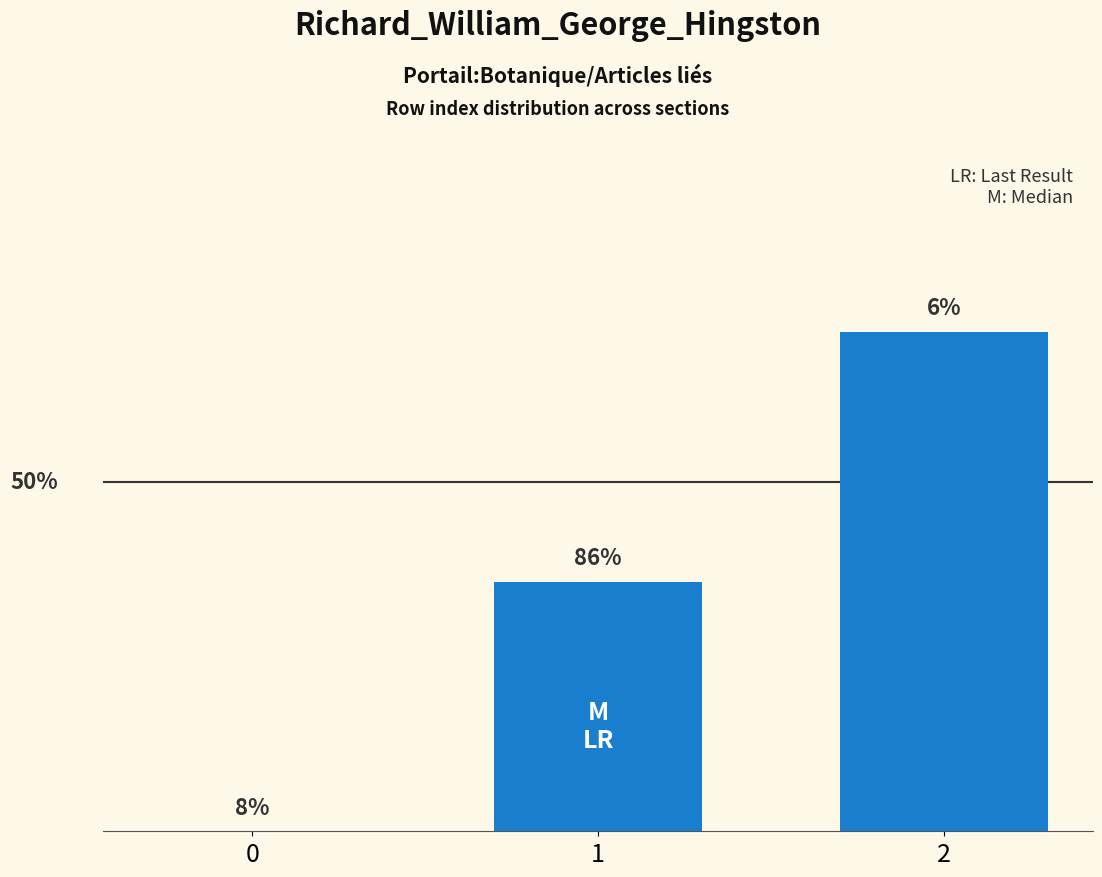

How many bars are there in total?

3